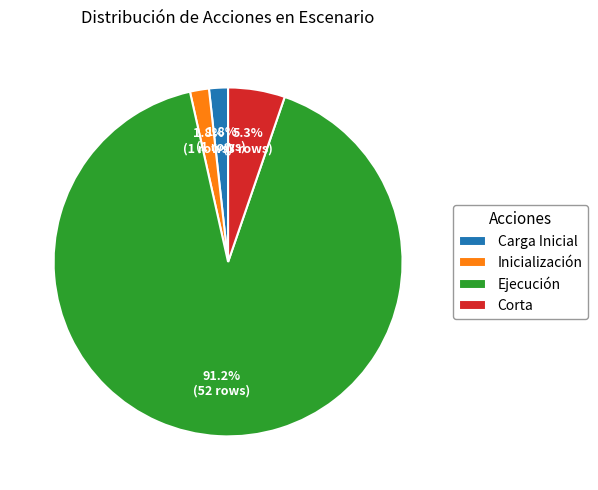

Do Inicialización and Corta together represent more than half of the pie?

No